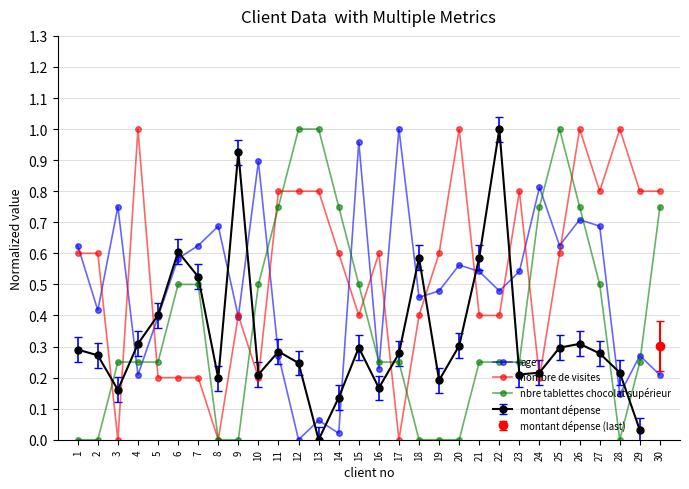

Rank the series at 15 from lowest to highest value.

nombre de visites, nbre tablettes chocolat supérieur, age